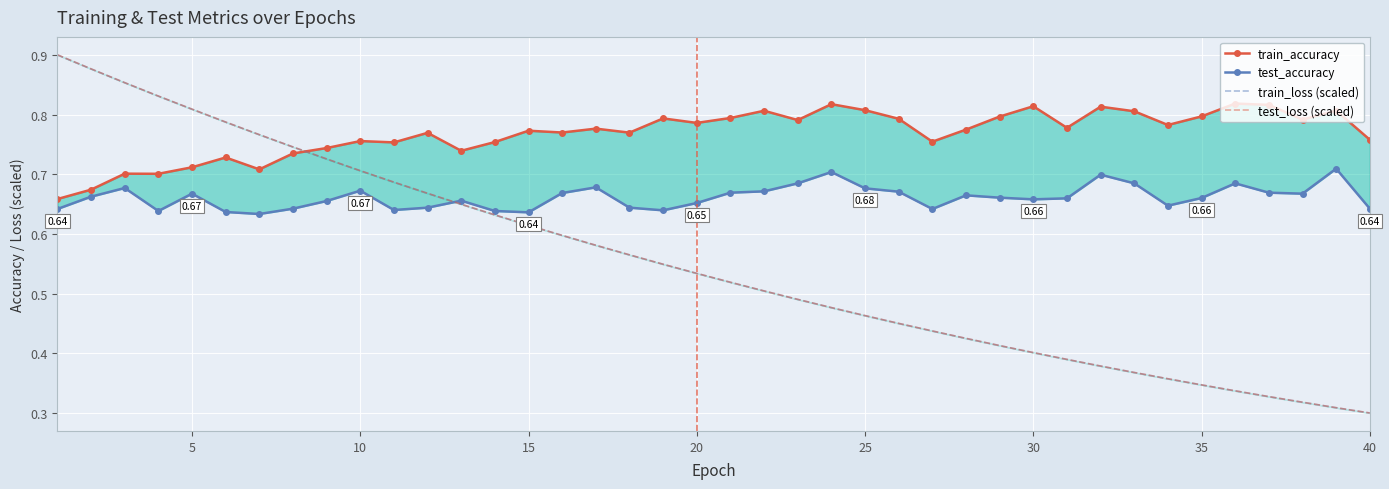

How many distinct data groups are displayed?

4